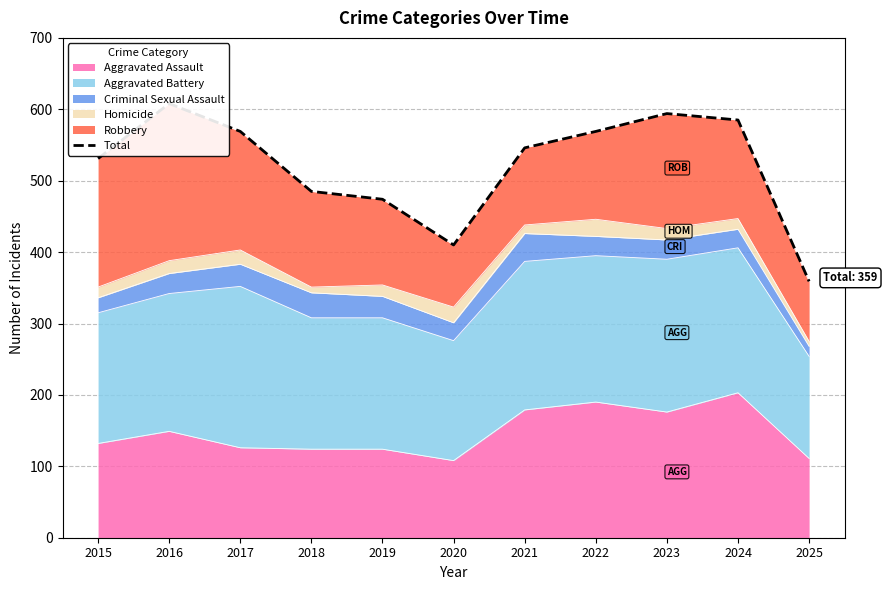

What is the average value?

521